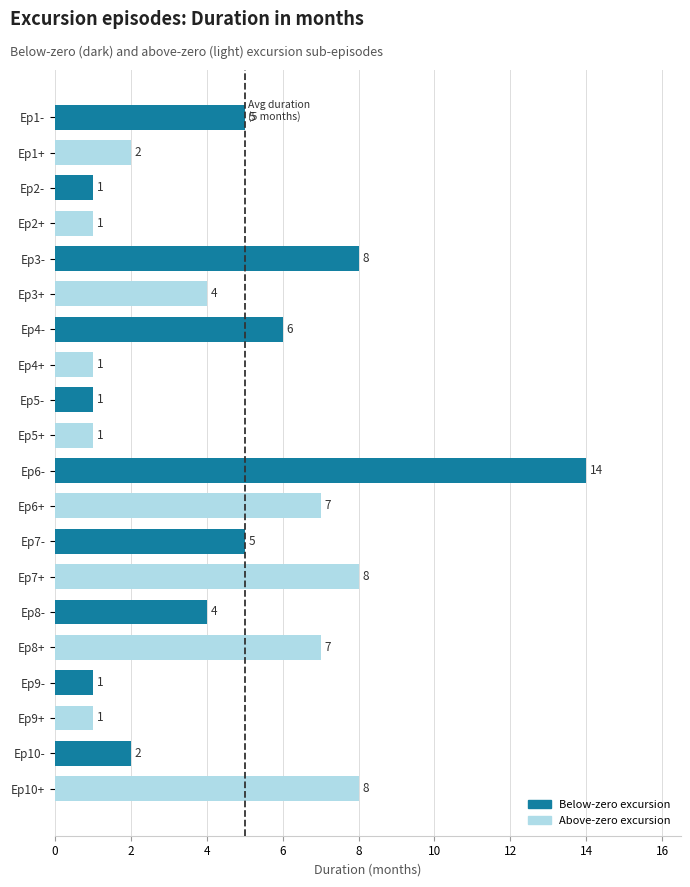

What is the change in value from Ep7+ to Ep1-?

-3